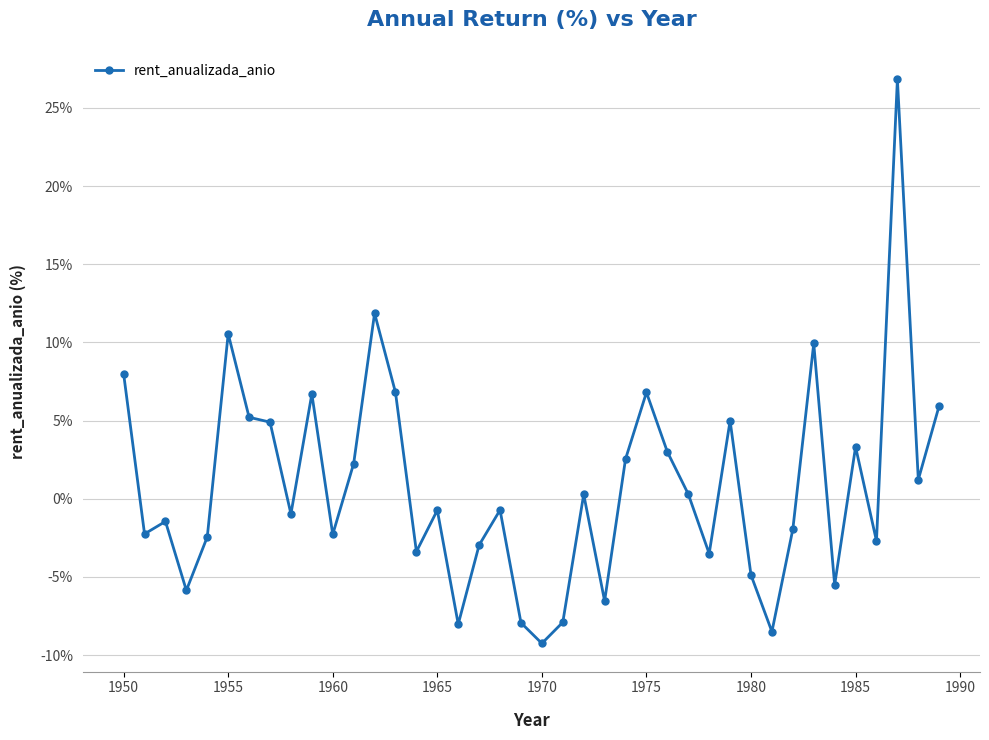

What is the value of the 14th point from the left?

6.8